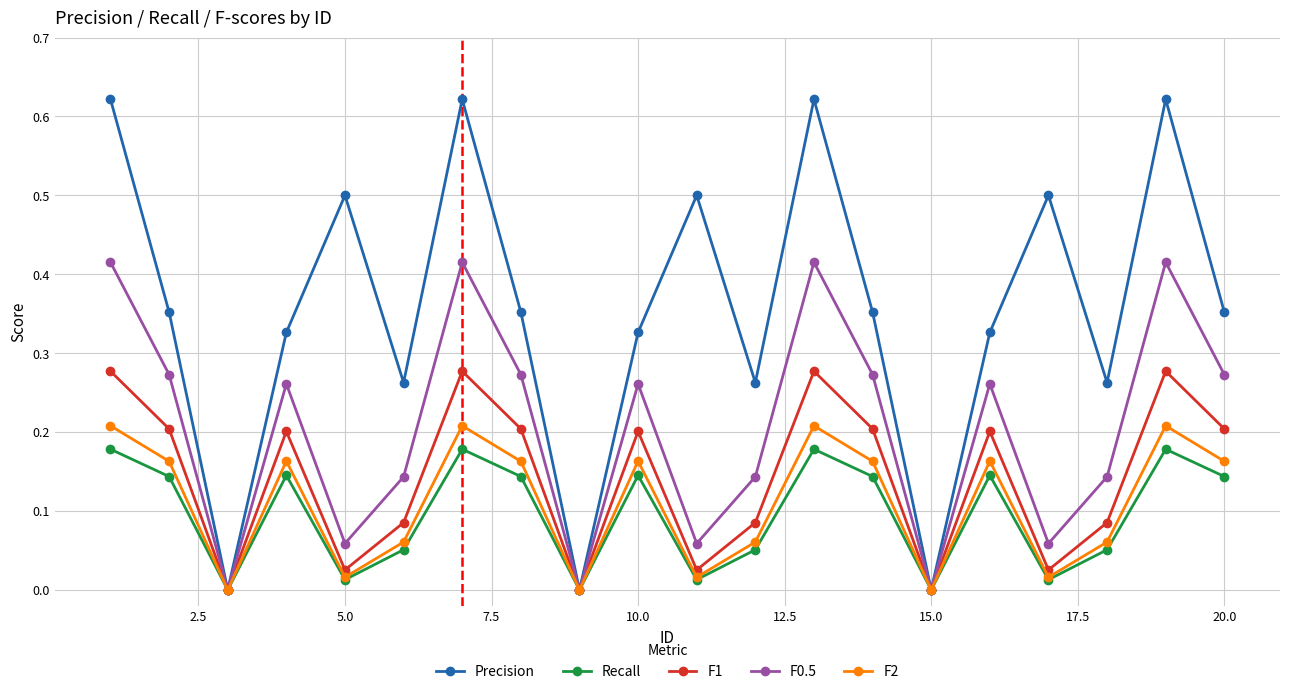

Which series has the largest total across all categories?

Precision